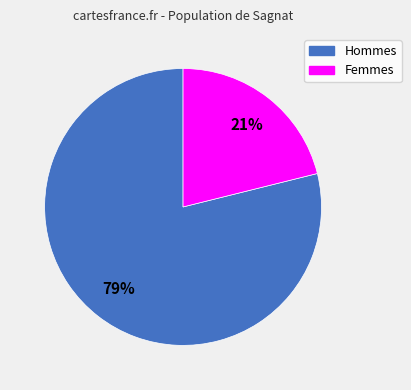

Is there any slice that represents more than half of the pie?

Yes